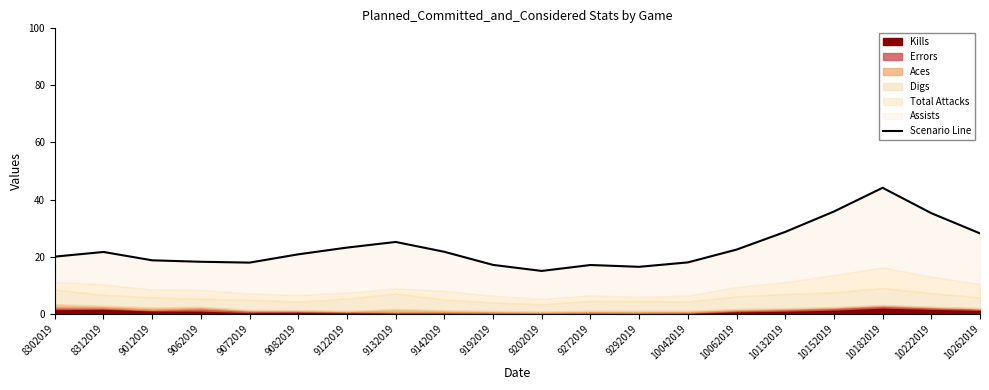

What is the value of the 2nd point from the left?

21.6